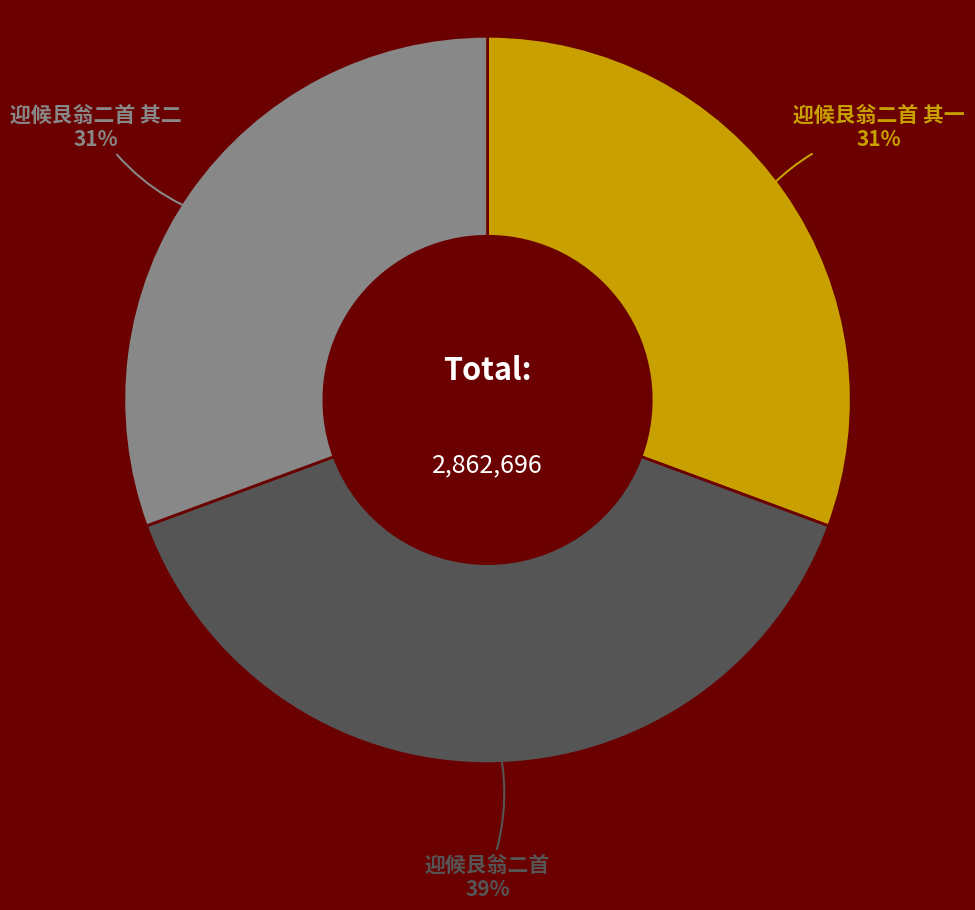

To the nearest percent, what is the difference between the largest and smallest slice percentages?

8%